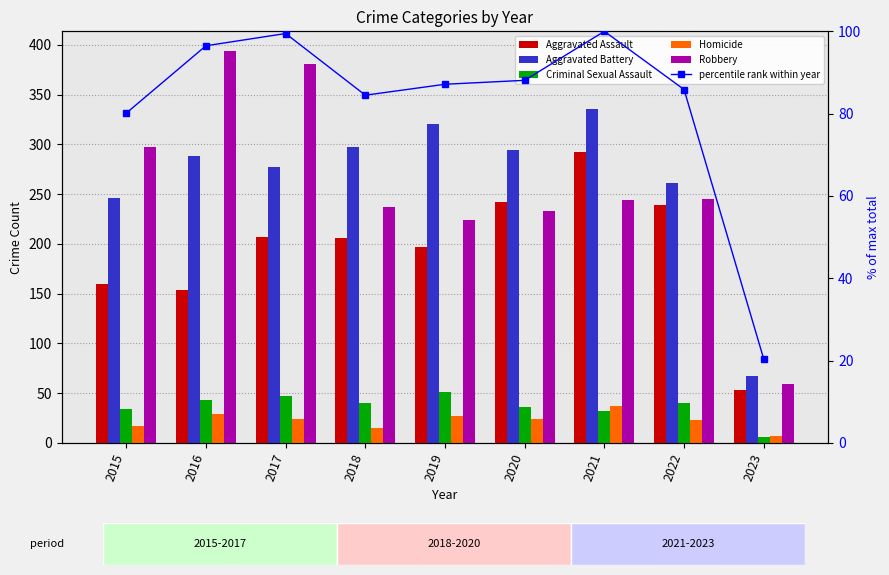

At which label does Aggravated Assault first exceed 206?

2017